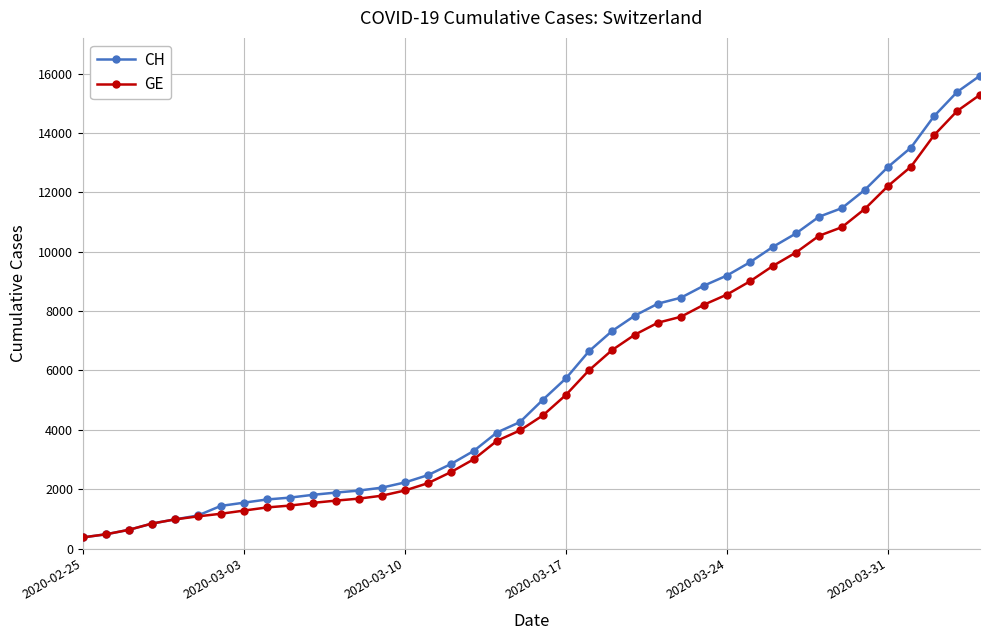

Which series has the largest range (max minus min)?

CH